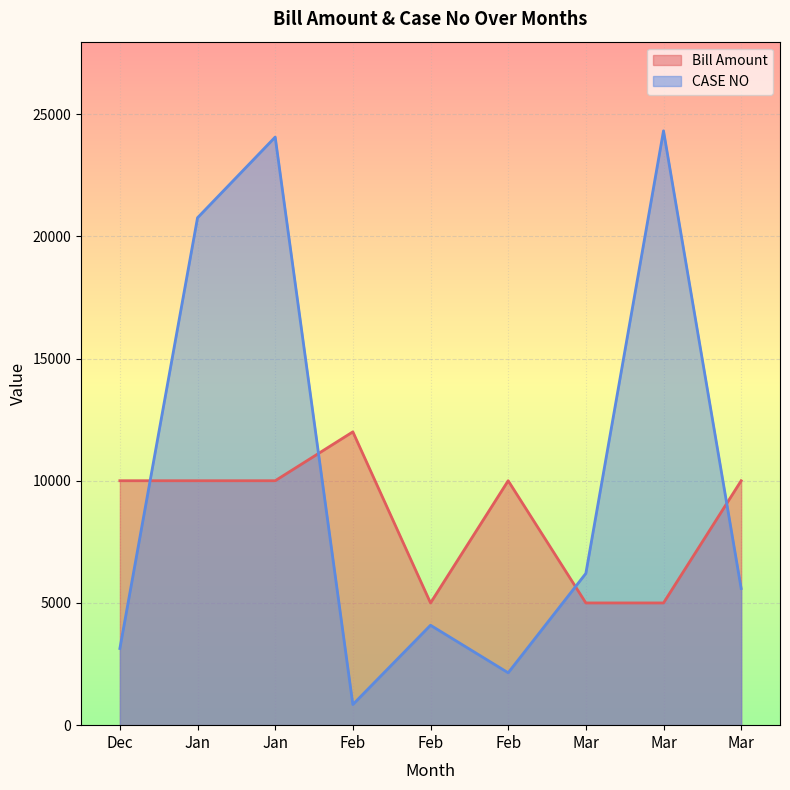

Between Mar and Mar, which series saw the biggest shift?

Bill Amount